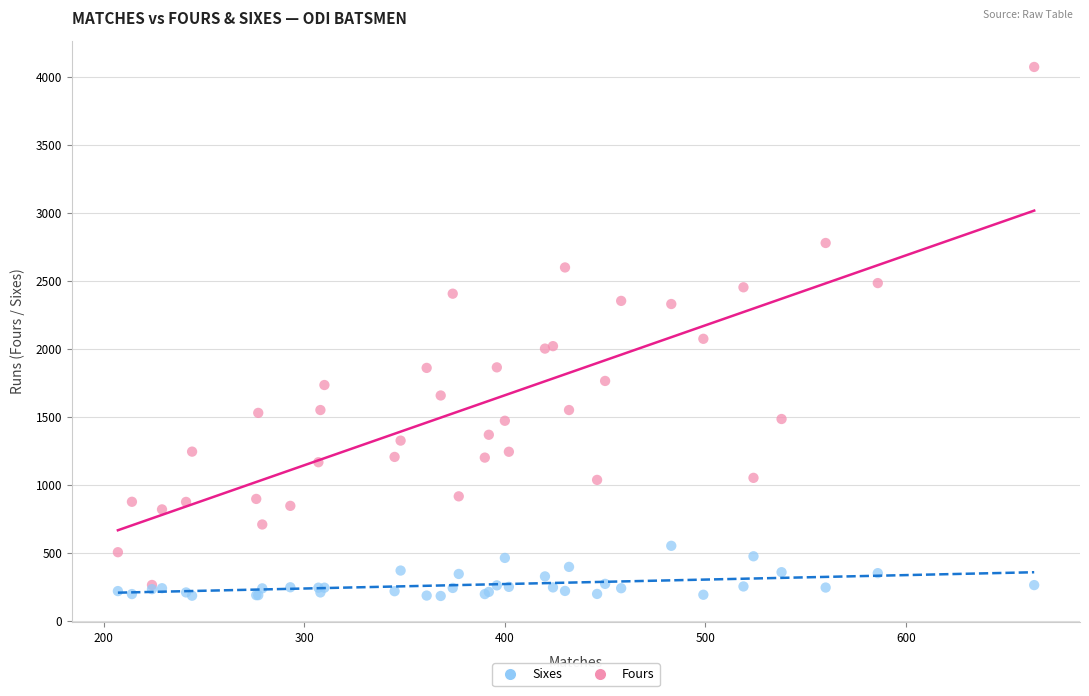

Which series reaches the maximum Y coordinate?

Fours